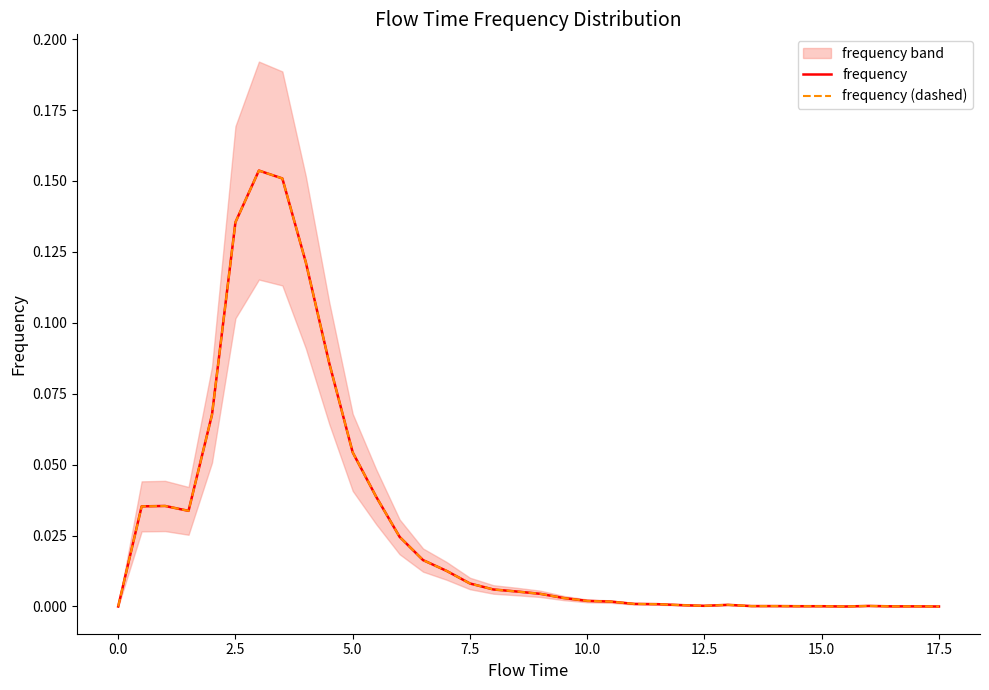

Between 2.5 and 17.5, which series saw the biggest shift?

frequency